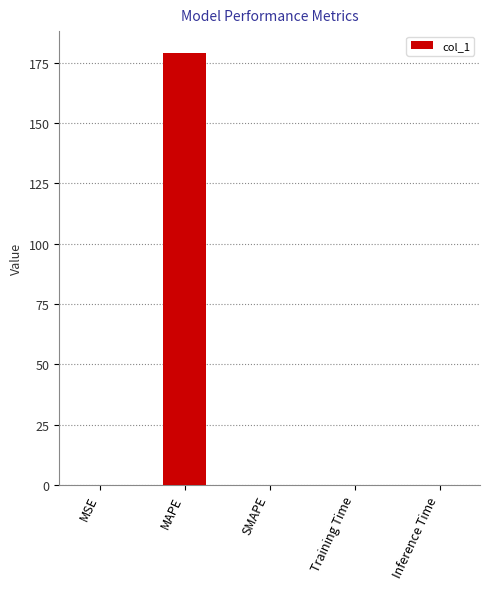

What value does the data have at MAPE?

179.2